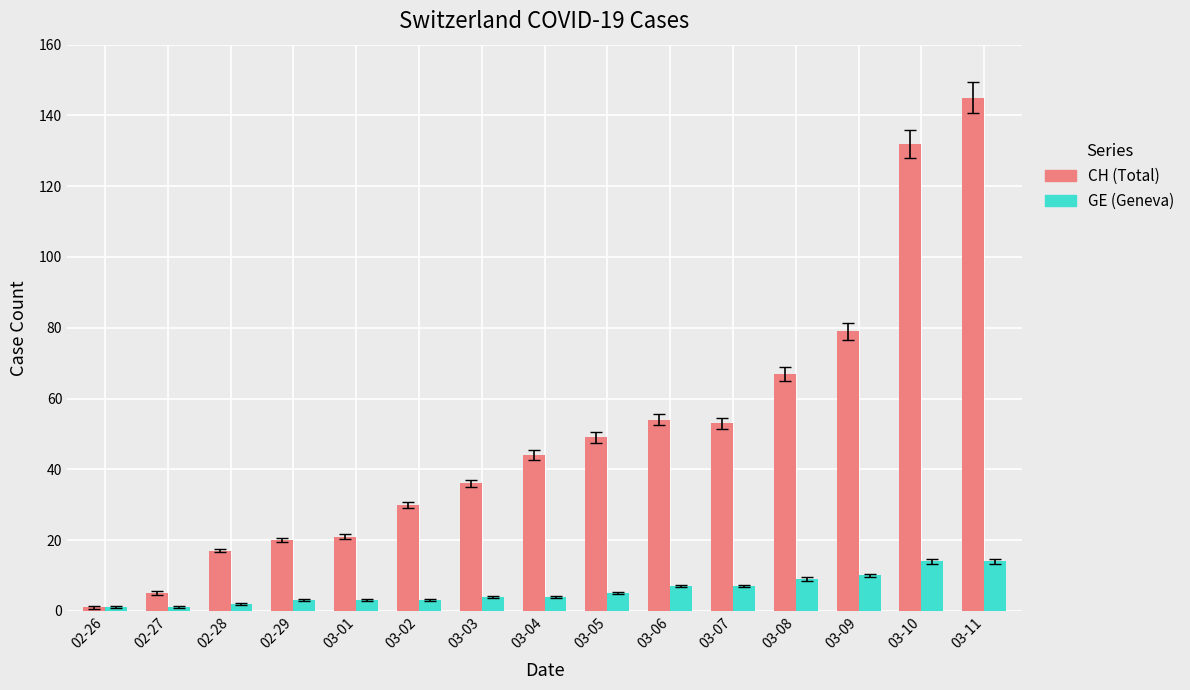

Between 03-03 and 03-09, which series saw the biggest shift?

CH (Total)